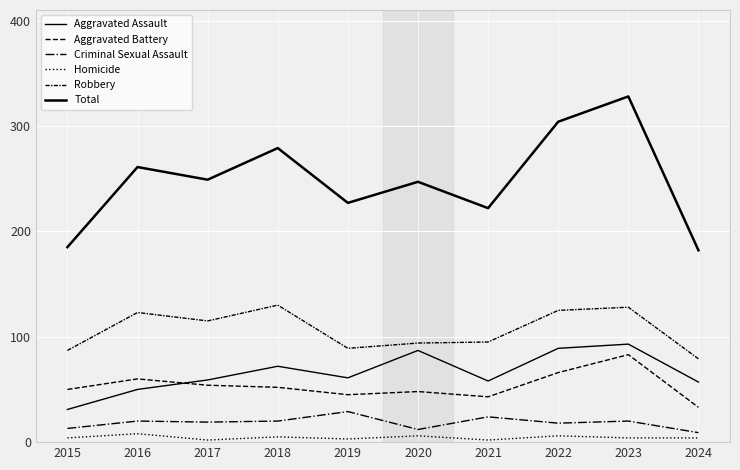

What is the greatest value displayed?

328